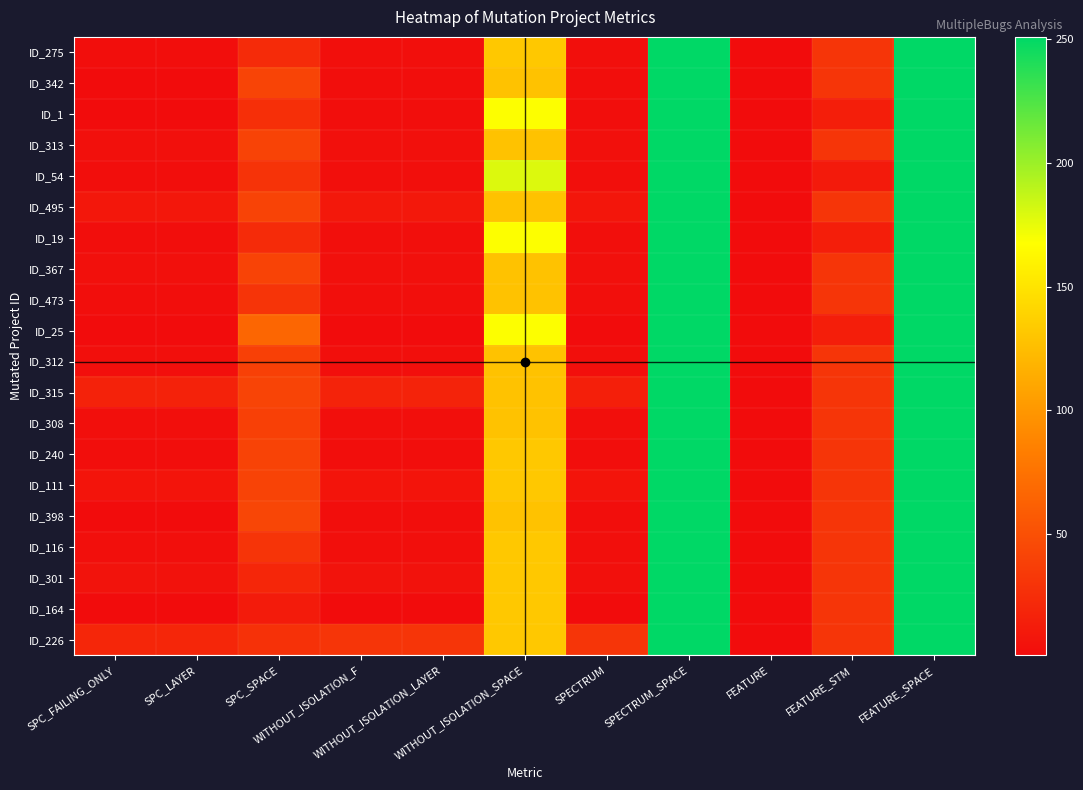

How many distinct data groups are displayed?

20